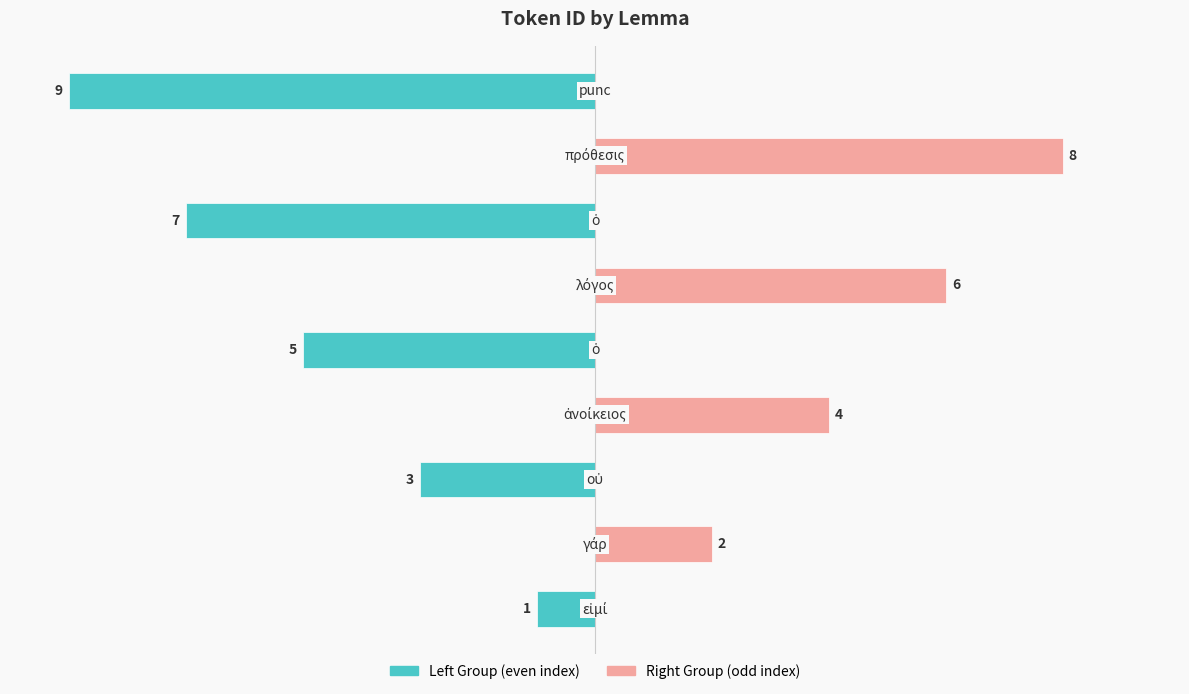

How many distinct data groups are displayed?

2